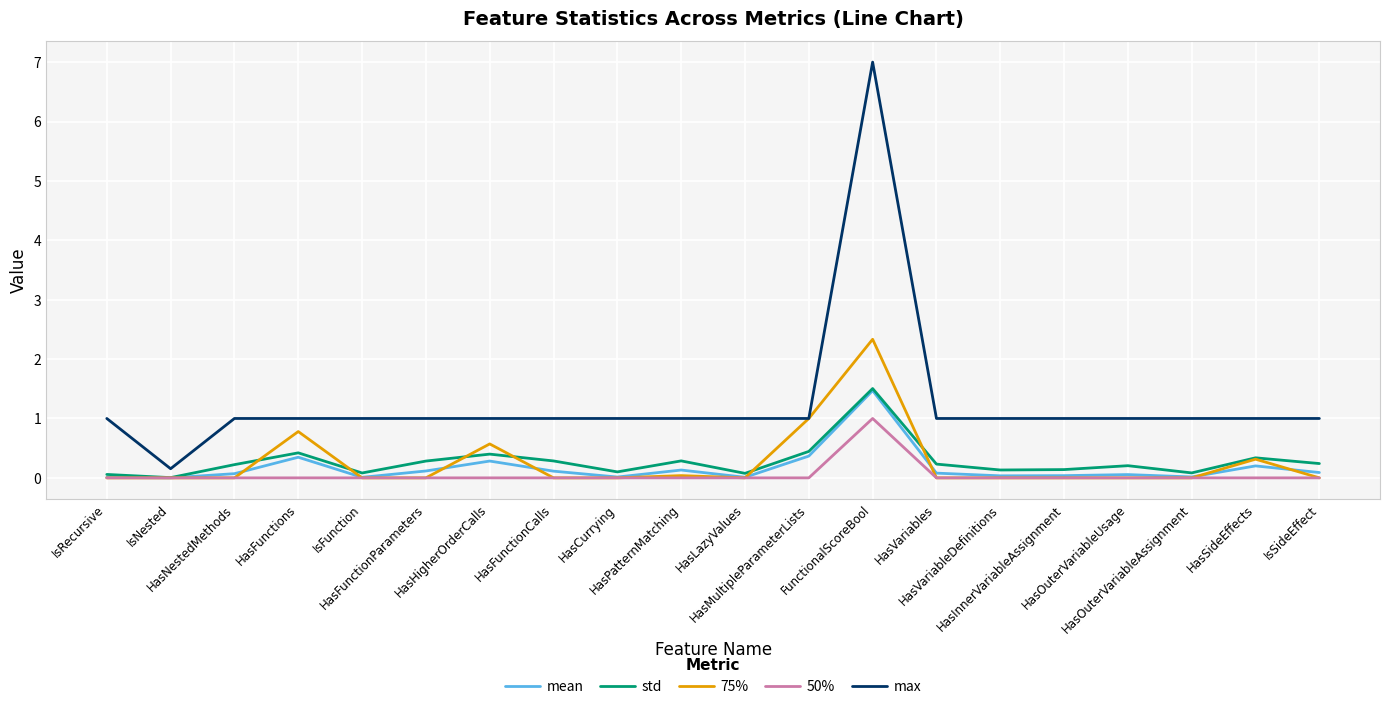

Count the 50% values in the range 0 to 1.

20